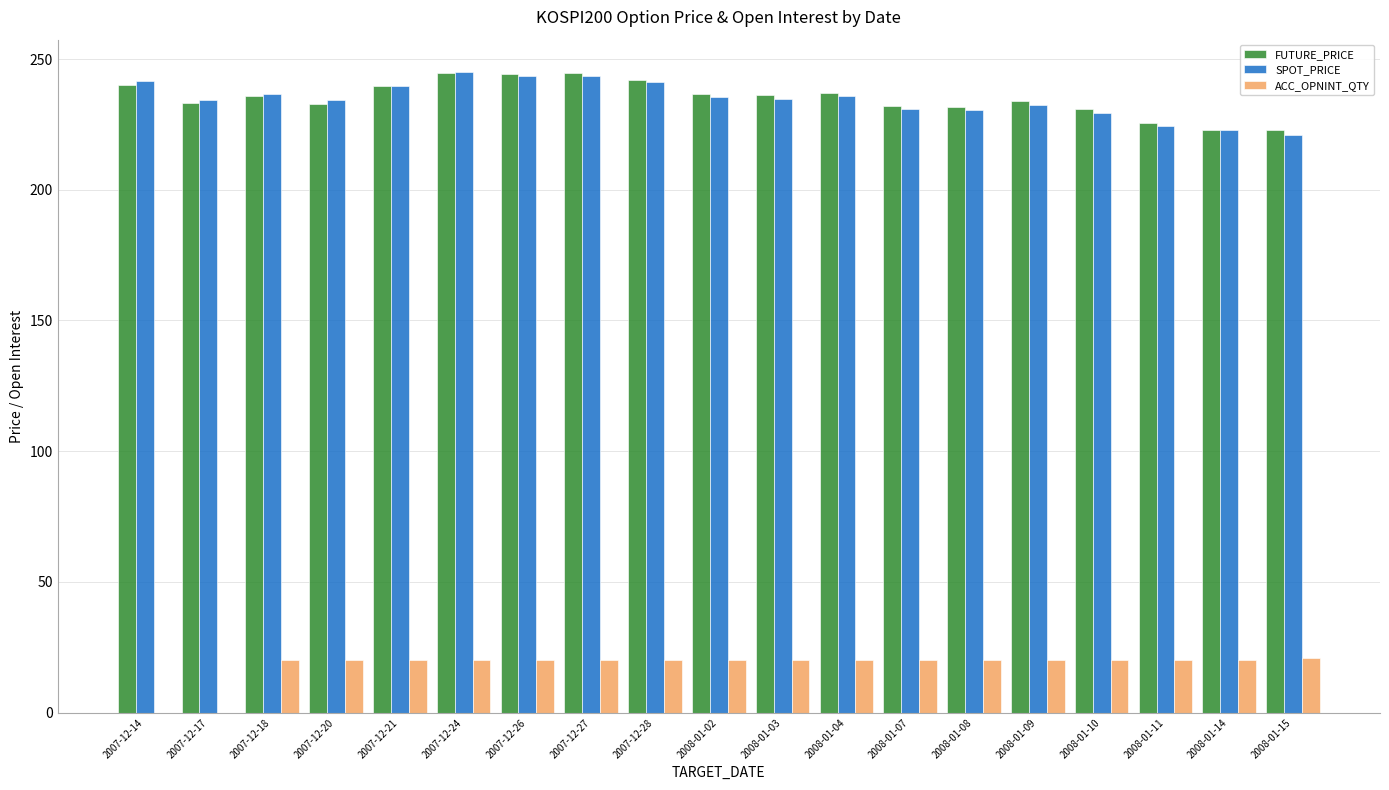

What is the sum of the ACC_OPNINT_QTY values at 2007-12-26 and 2008-01-07?

40.0